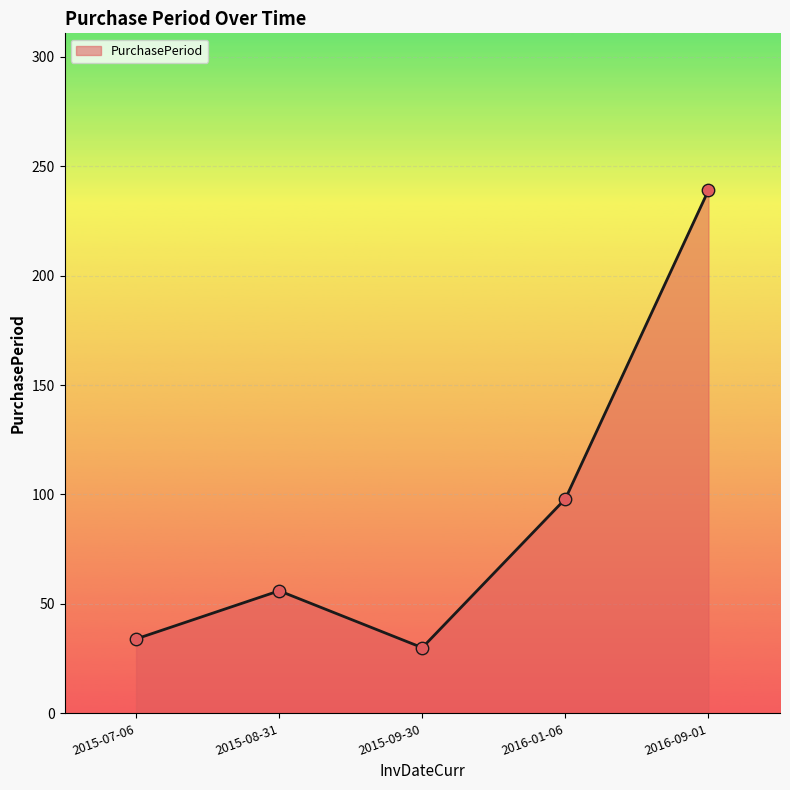

Which has a higher value, 2016-09-01 or 2015-08-31?

2016-09-01